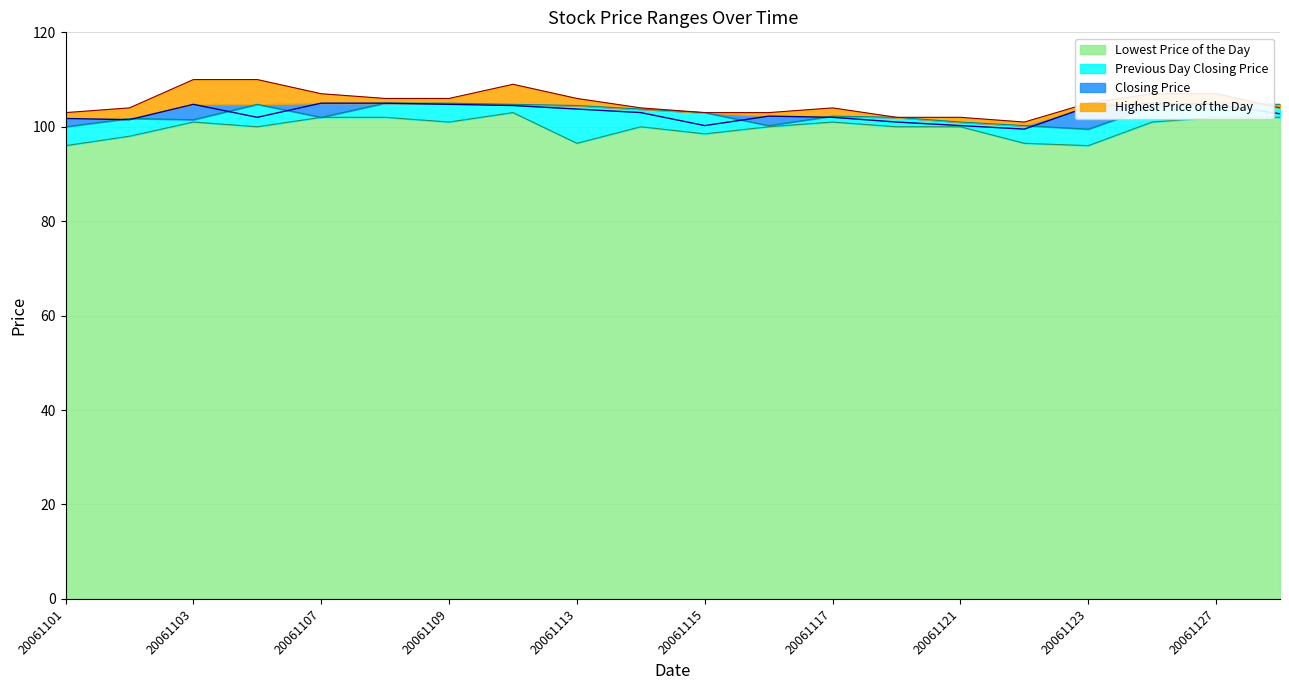

What is the maximum value shown in the chart?

110.0